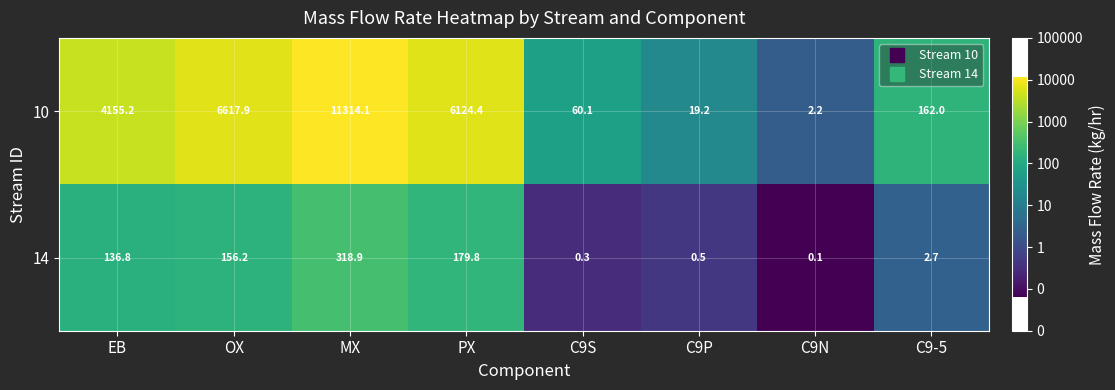

Is it true that 10 equals 37.2 at C9S?

False